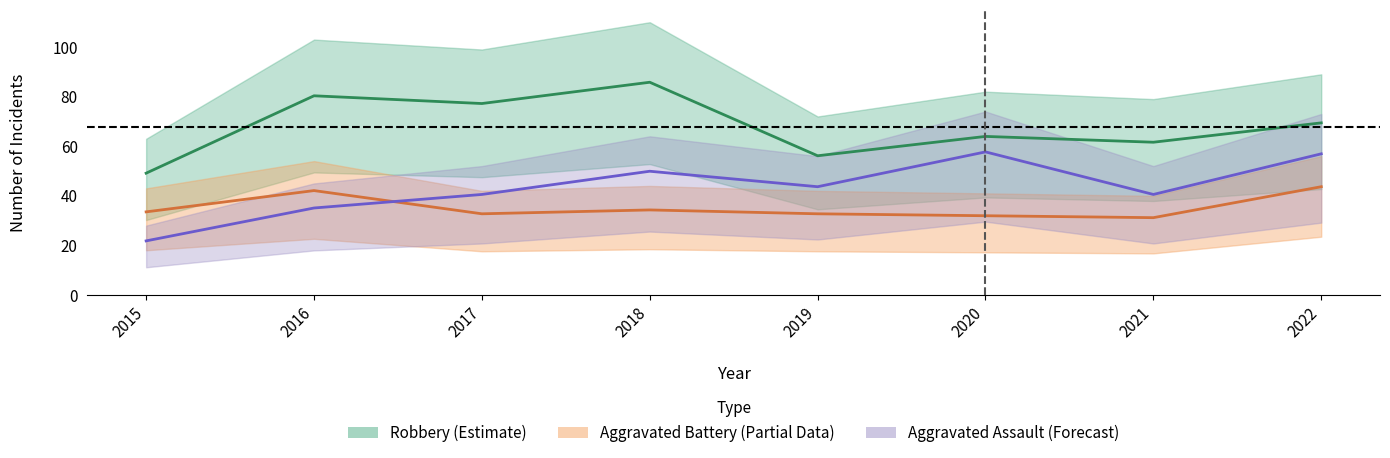

Where is the first local maximum for Aggravated Battery?

2016